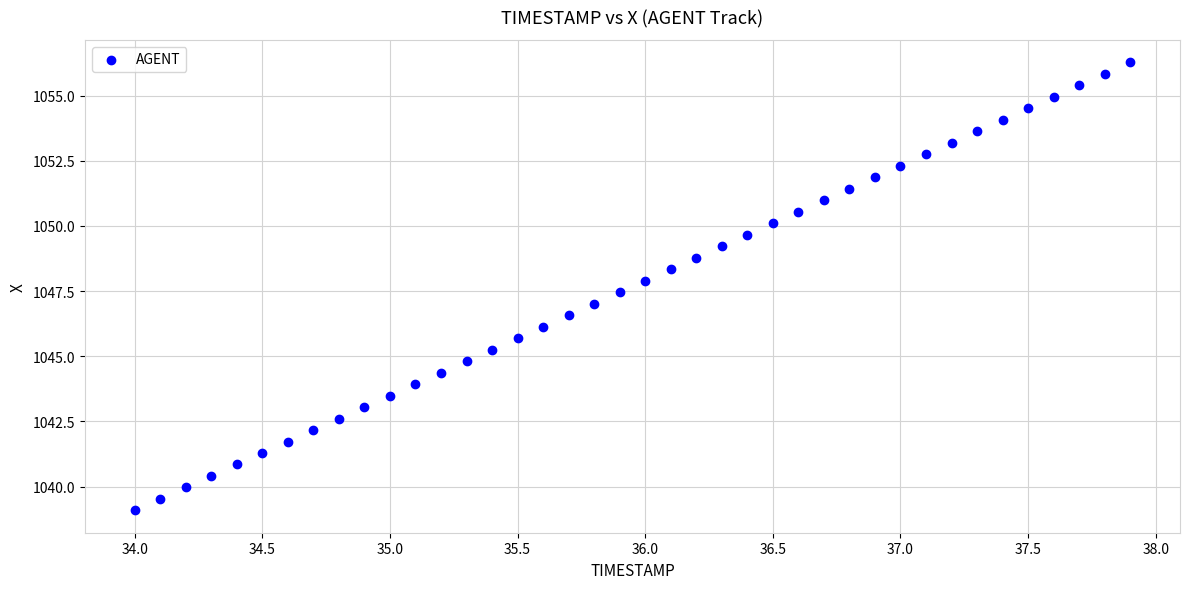

What is the range of X values (max minus min)?

3.9